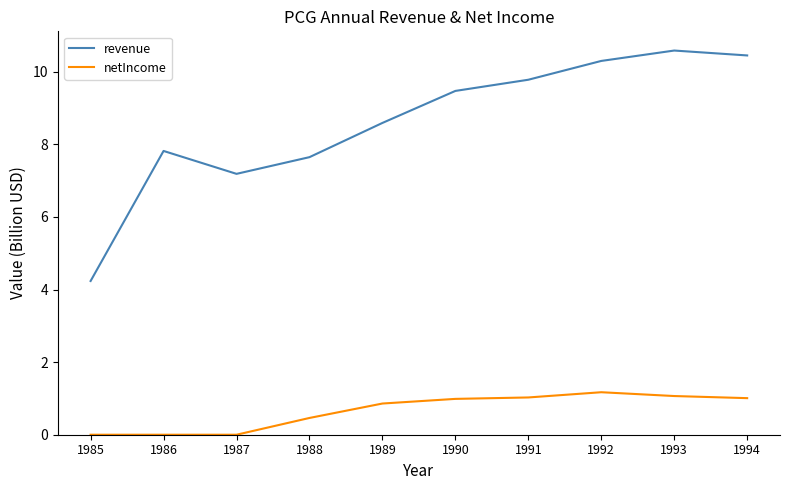

Rank the series by their maximum value, from lowest to highest.

netIncome, revenue